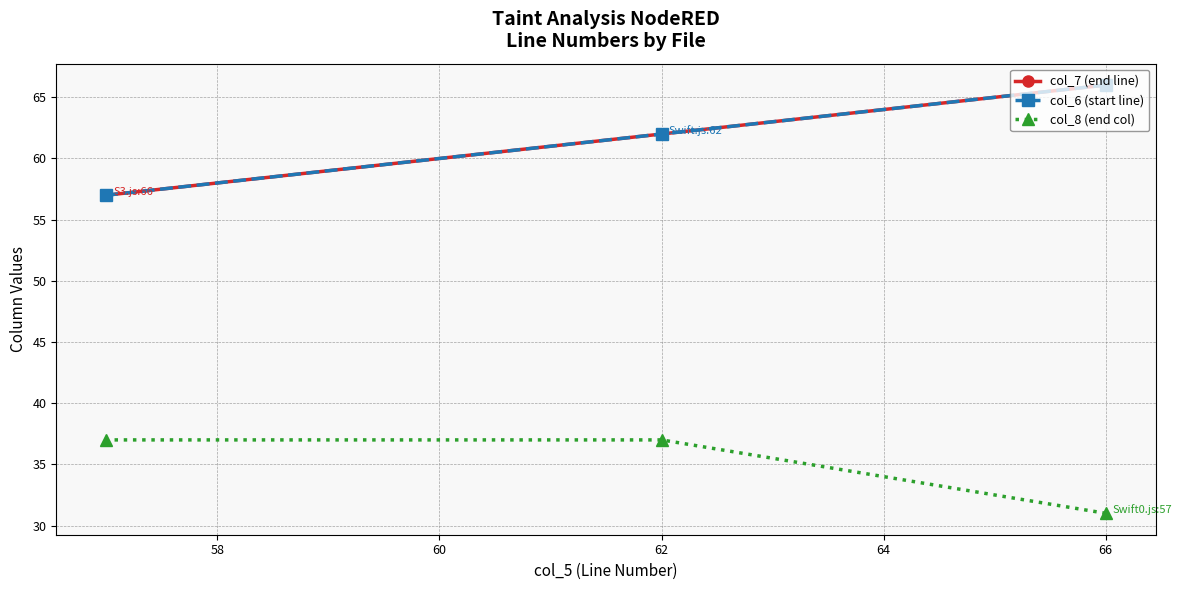

Between 62 and 66, which is larger?

66